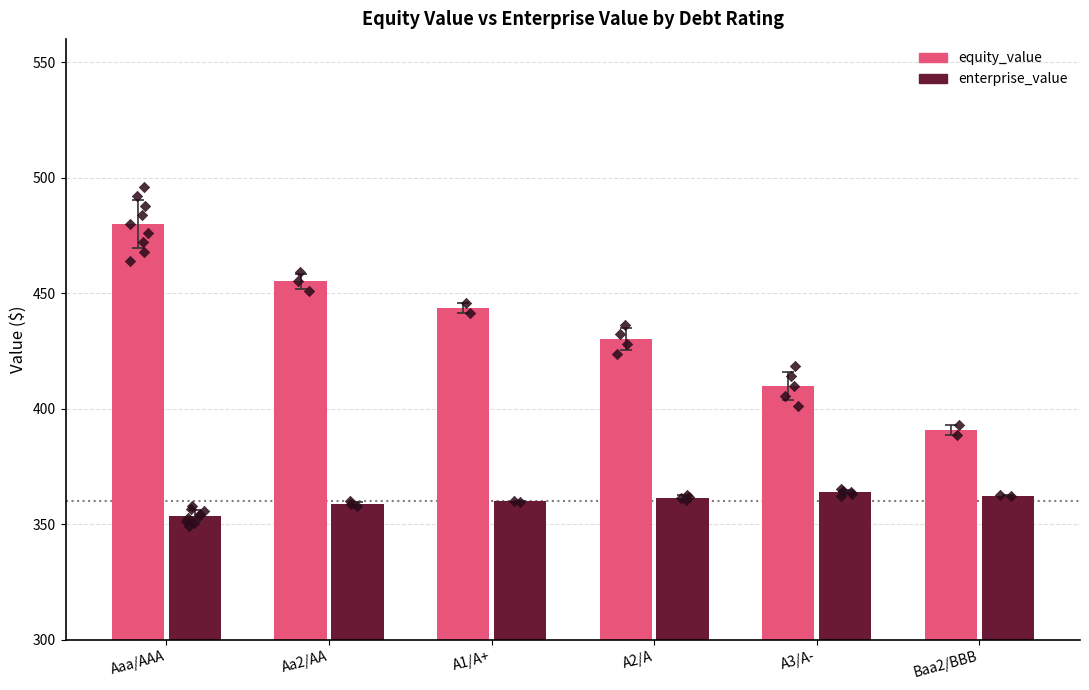

At which category is the sum across all series the highest?

Aaa/AAA